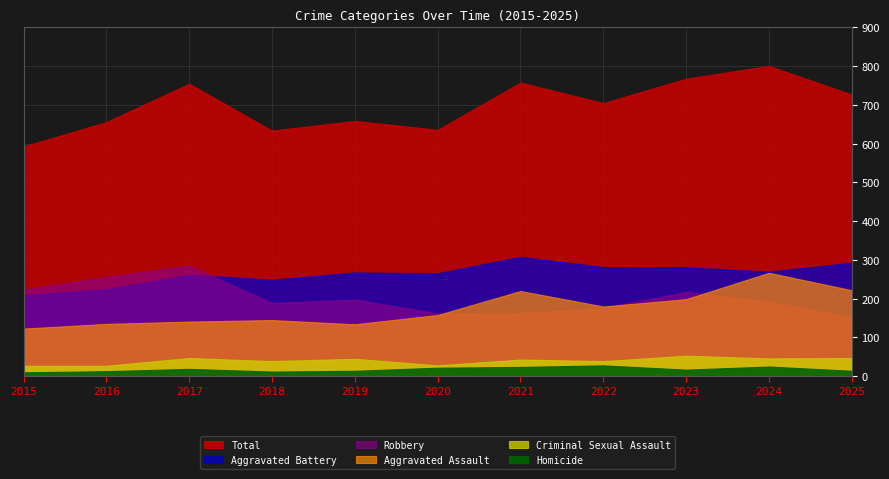

At how many categories does at least one series exceed 298?

11